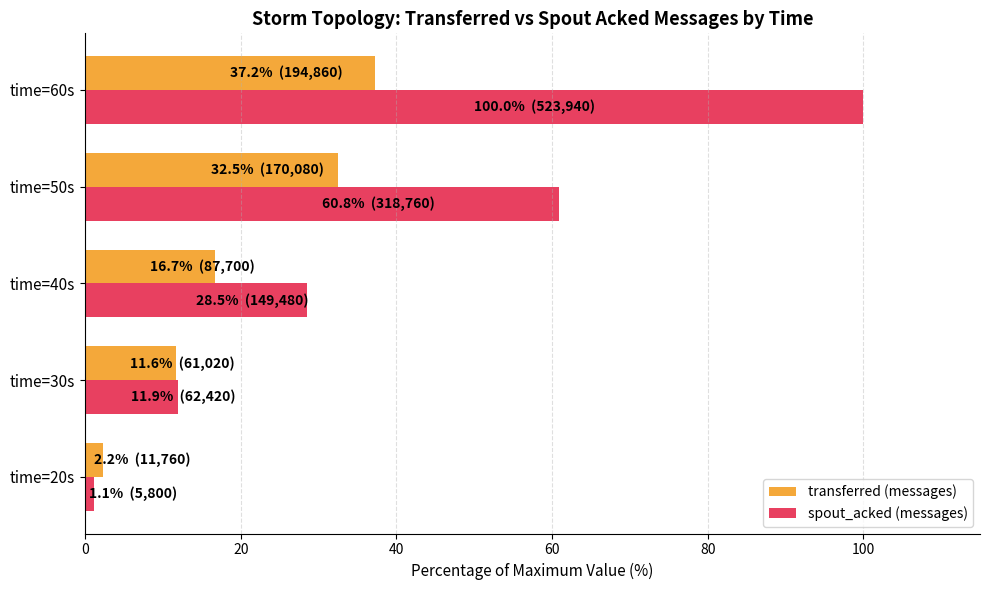

Is it true that spout_acked (messages) equals 1.1 at time=20s?

True